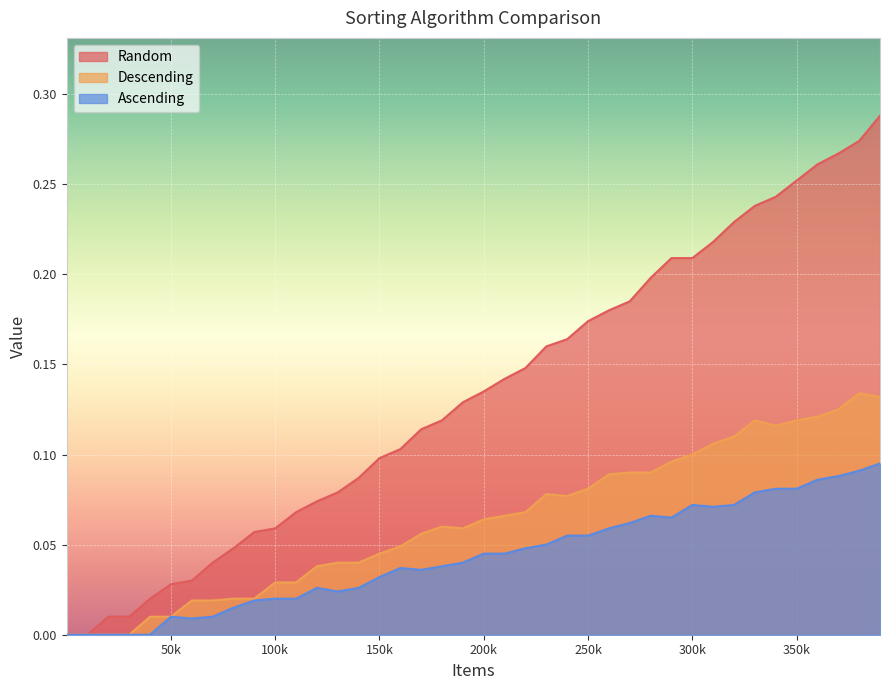

The value of Descending at 300002 is 0.1. True or false?

True